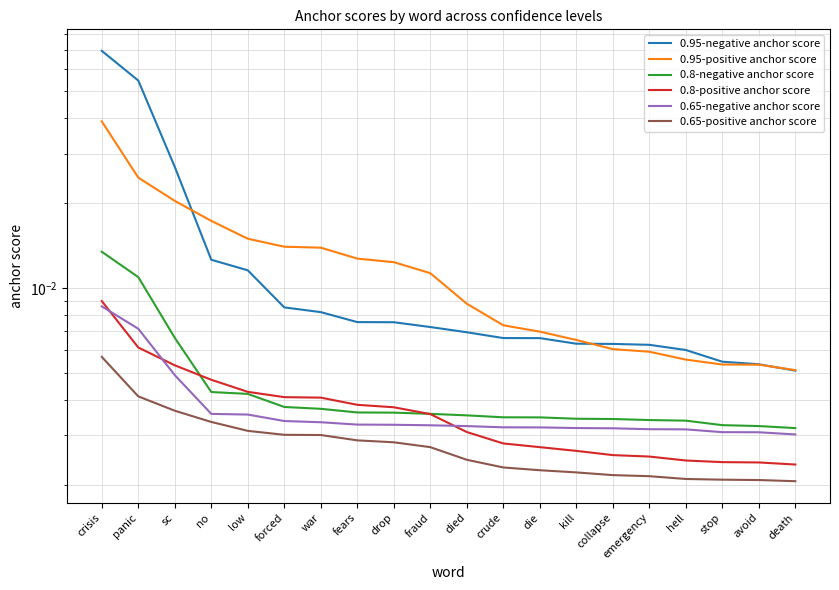

Which series has the largest range (max minus min)?

0.95-negative anchor score